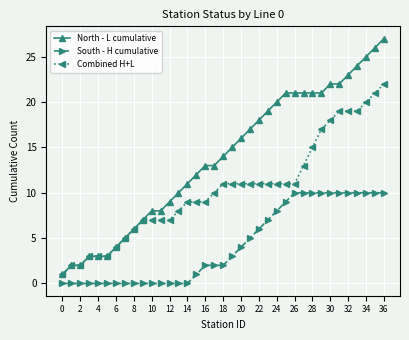

True or false: Combined H+L and South - H cumulative intersect in this chart.

False